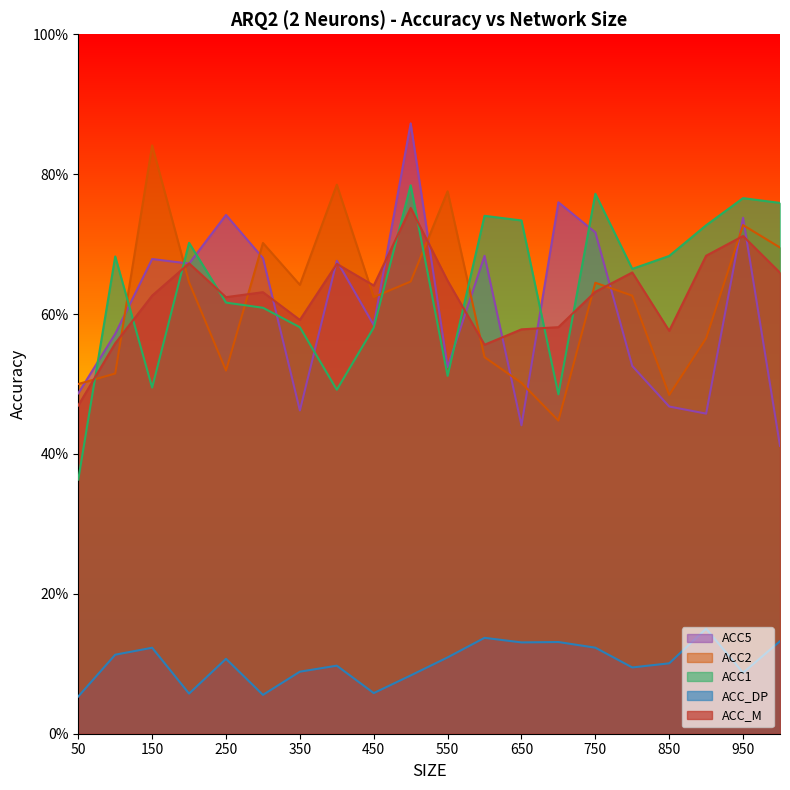

What is the value of the ACC_M point at the 8th from the left?

0.7